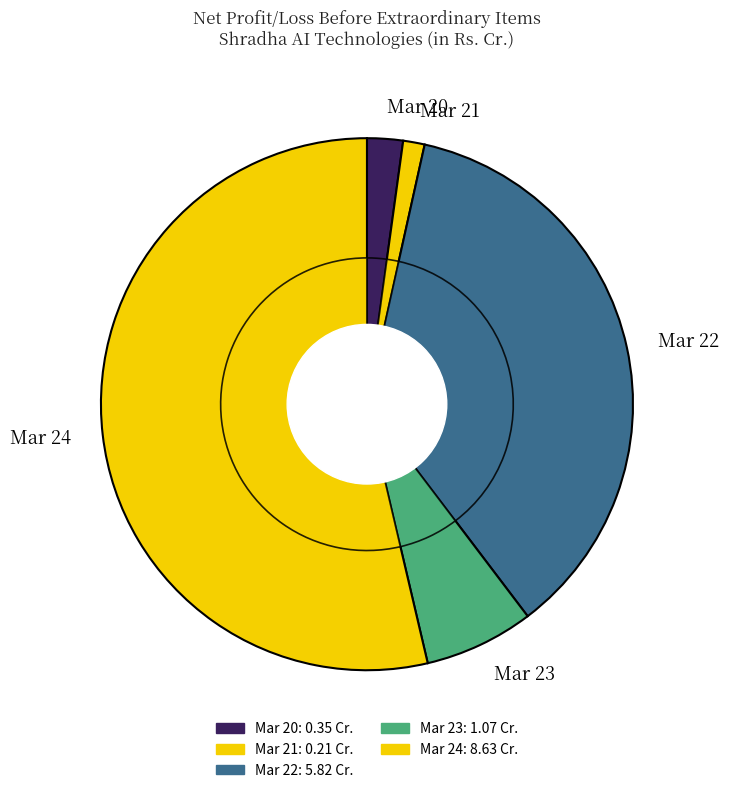

To the nearest percent, what is the difference between the Mar 24 and Mar 23 slice percentages?

47%